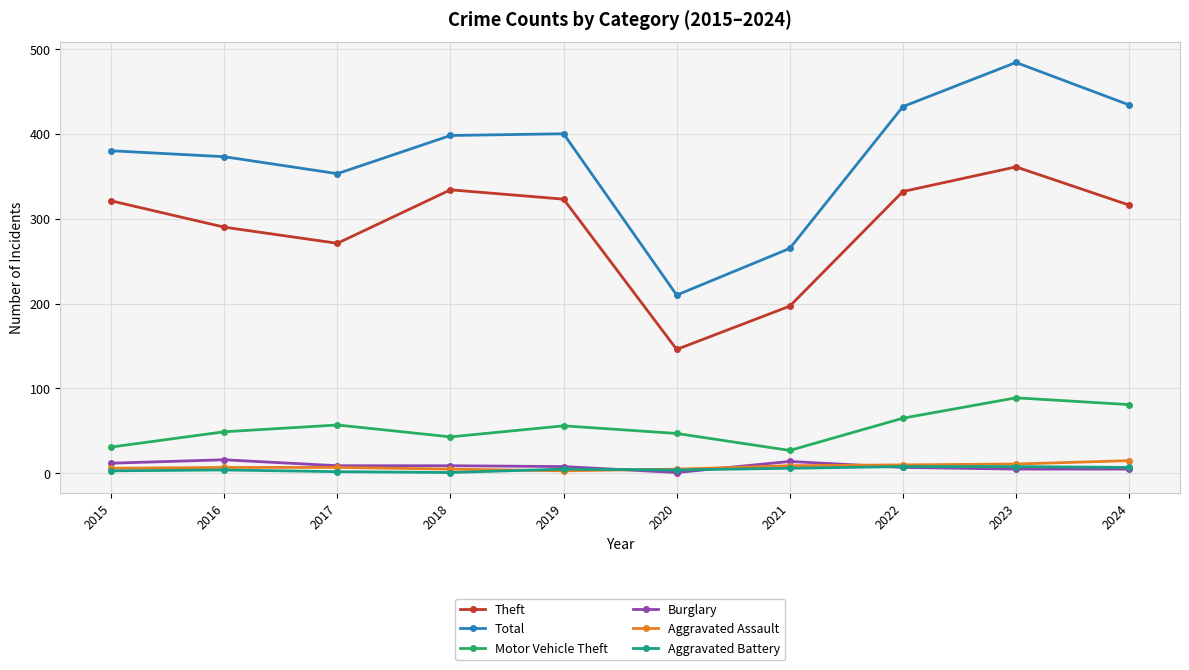

Is the value of Motor Vehicle Theft at 2018 greater than the value of Aggravated Battery at 2020?

Yes